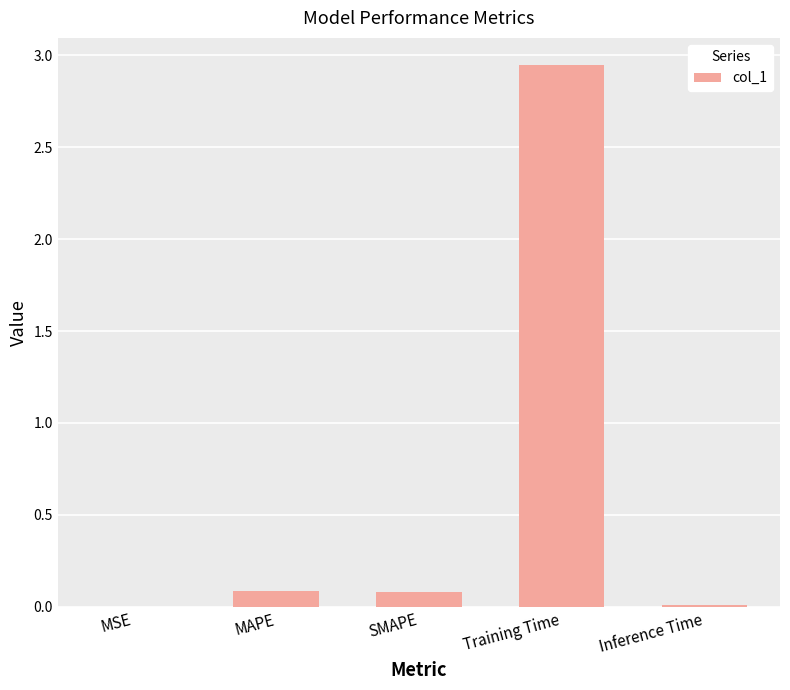

Which label corresponds to the largest value in the chart?

Training Time